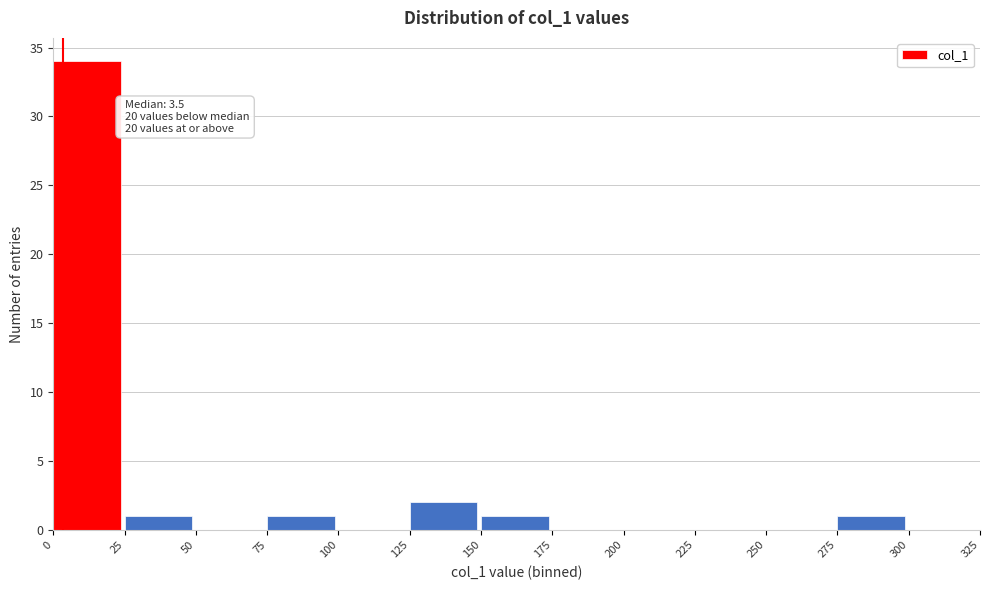

Over which range of the x-axis is the bar tallest?

0 to 25